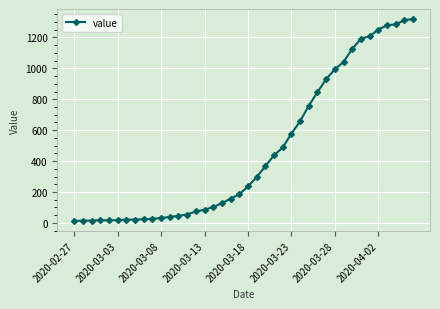

What is the difference between the maximum and second lowest values?

1305